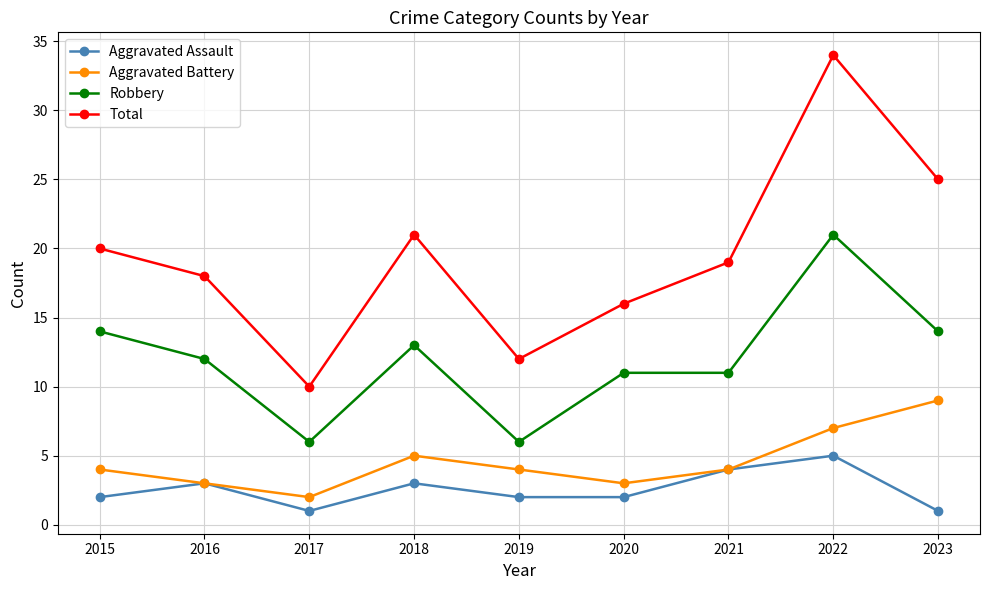

Which series has the widest spread of values?

Total